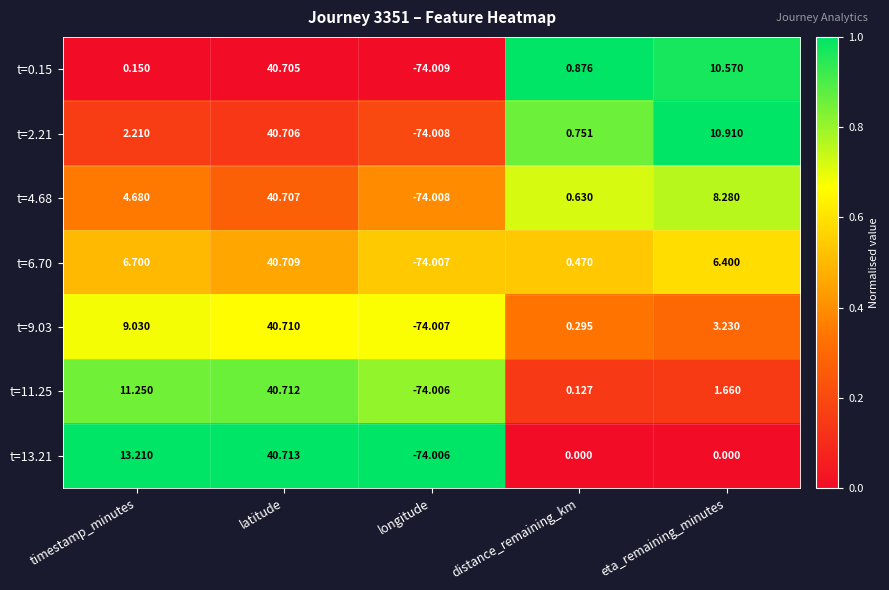

Which category has the lowest value across all series?

longitude